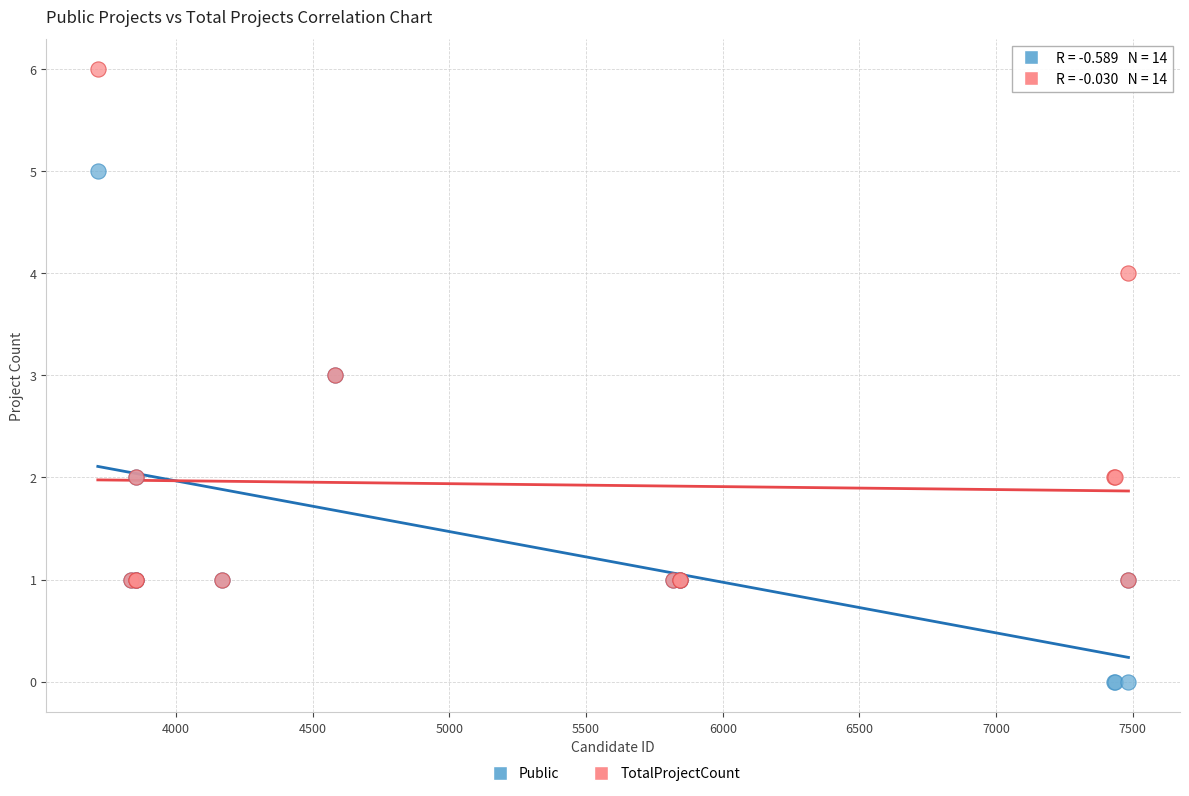

What are all the series names shown in the legend?

Public, TotalProjectCount